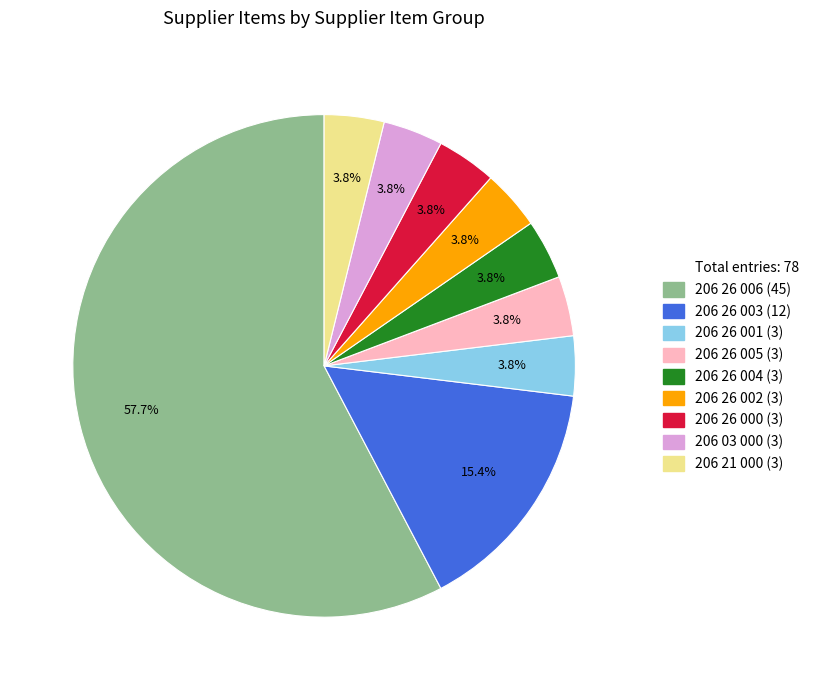

How many segments does this pie chart have?

9